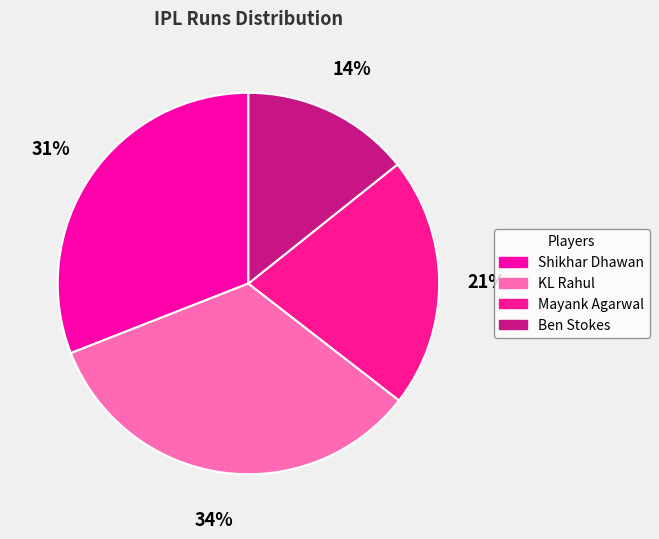

How many slices are in this pie chart?

4